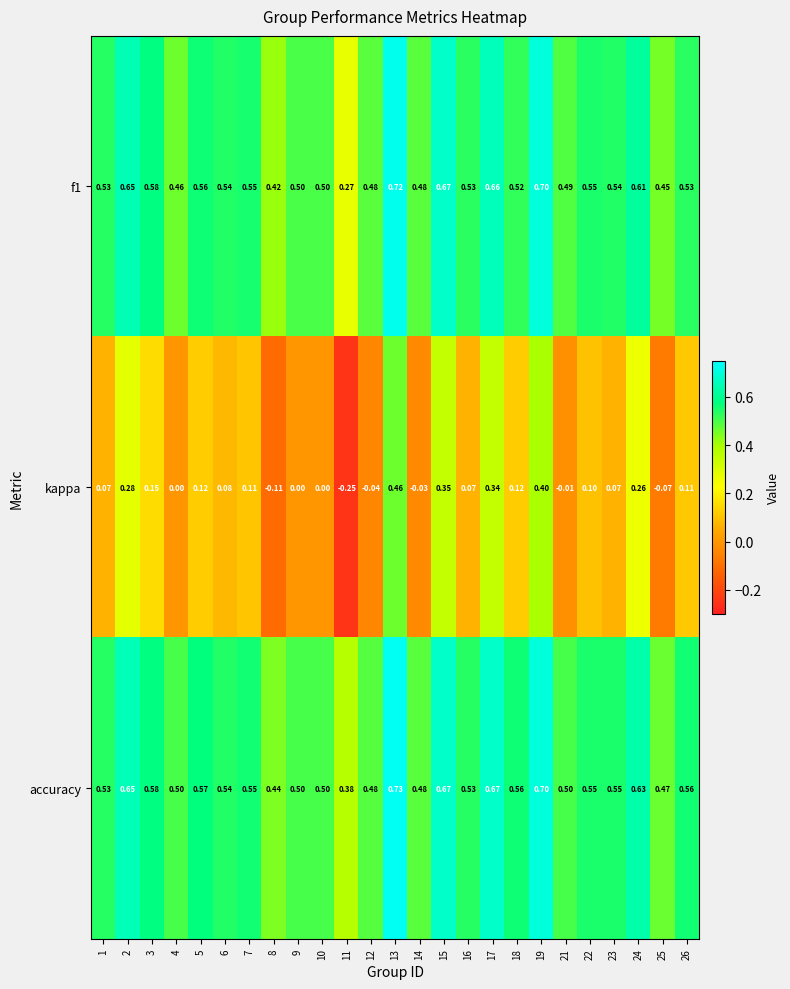

Which series has the largest total across all categories?

accuracy